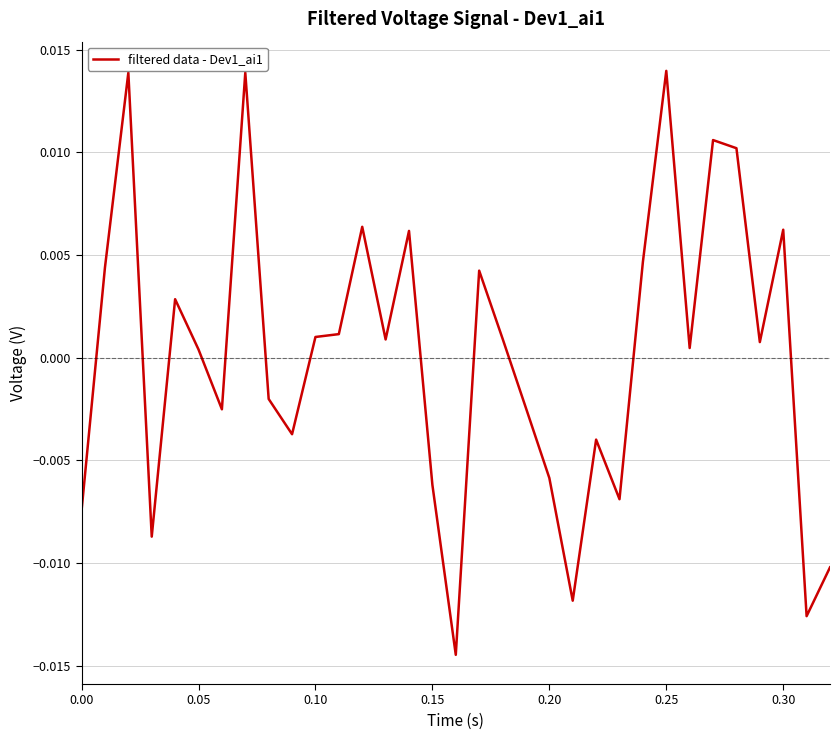

How many series are shown in this chart?

1